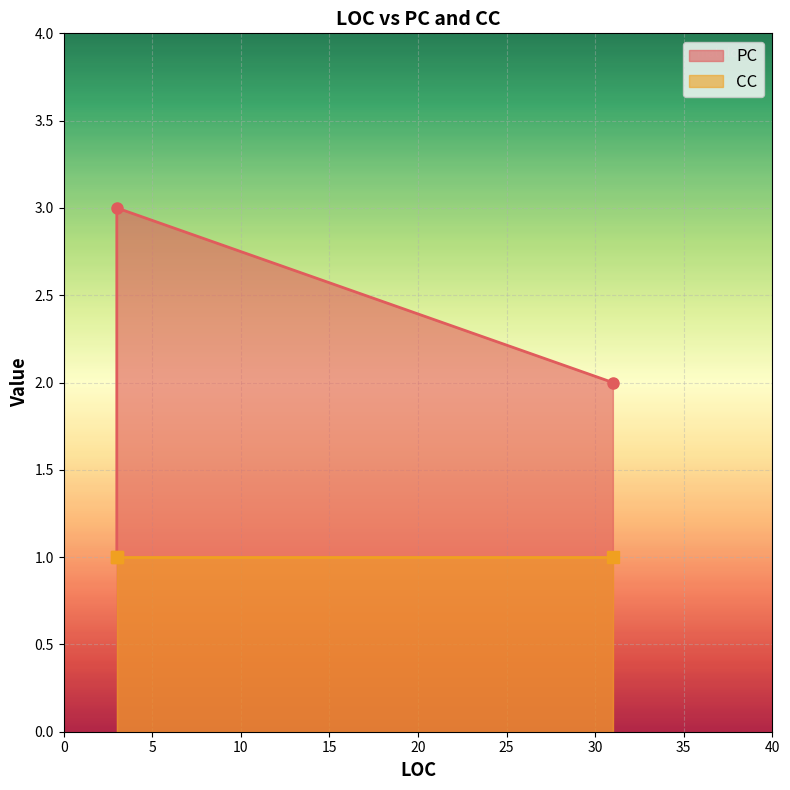

What is the difference between the highest and lowest values at 3?

2